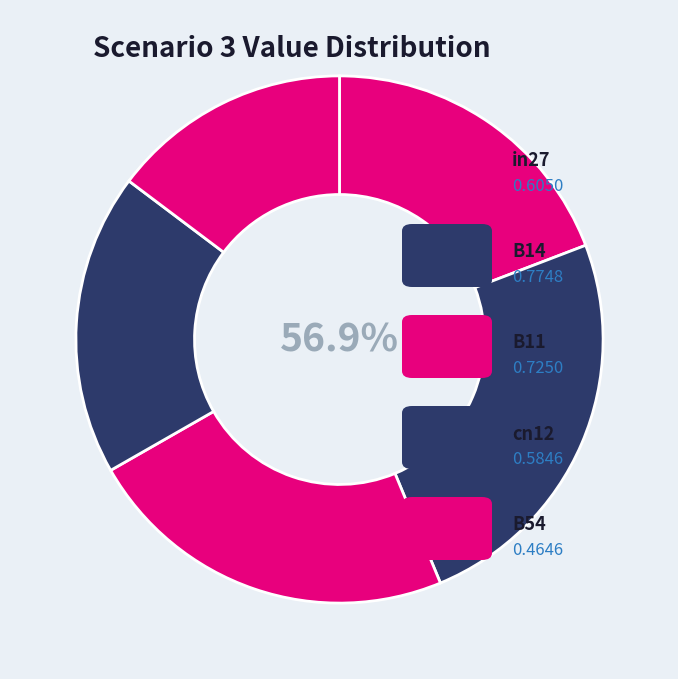

What is the change in value from B11 to cn12?

-0.1